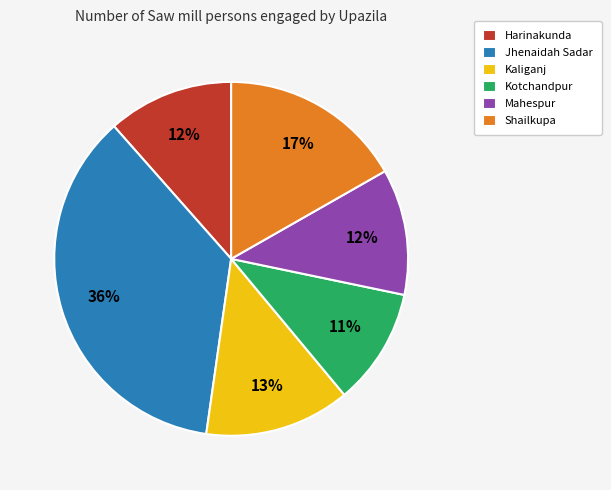

Combined, do Harinakunda and Kotchandpur account for over 50%?

No